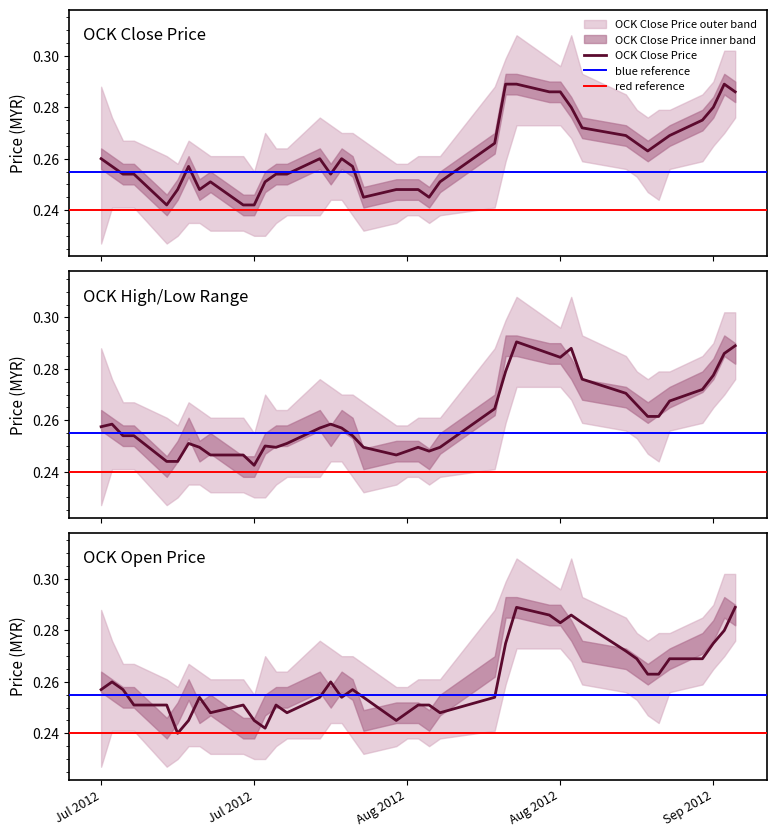

How many close values are between 0 and 1?

40